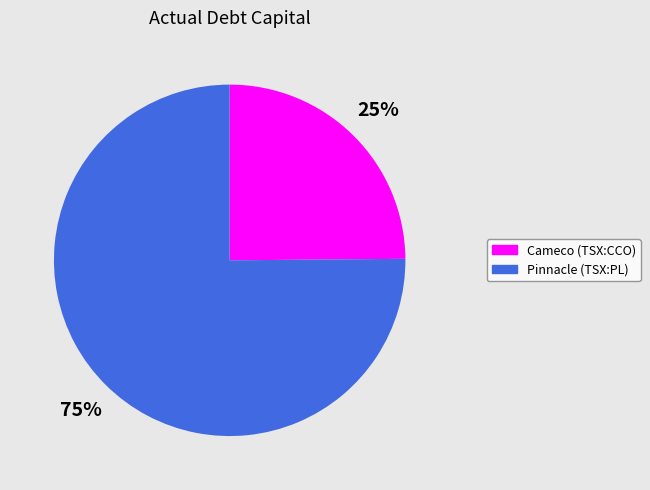

To the nearest percent, what is the difference between the largest and smallest slice percentages?

50%